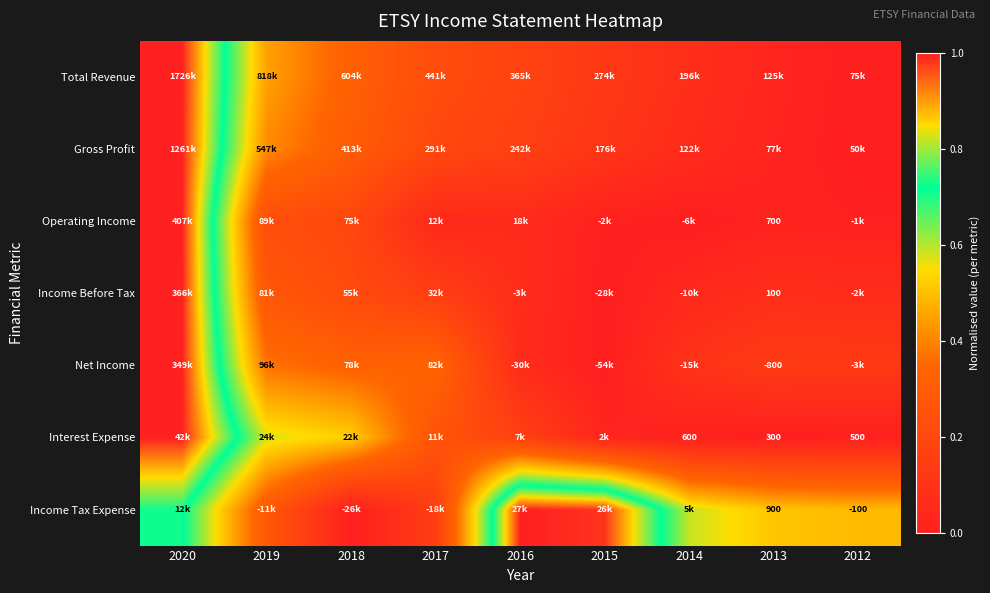

Which series has the widest spread of values?

Total Revenue